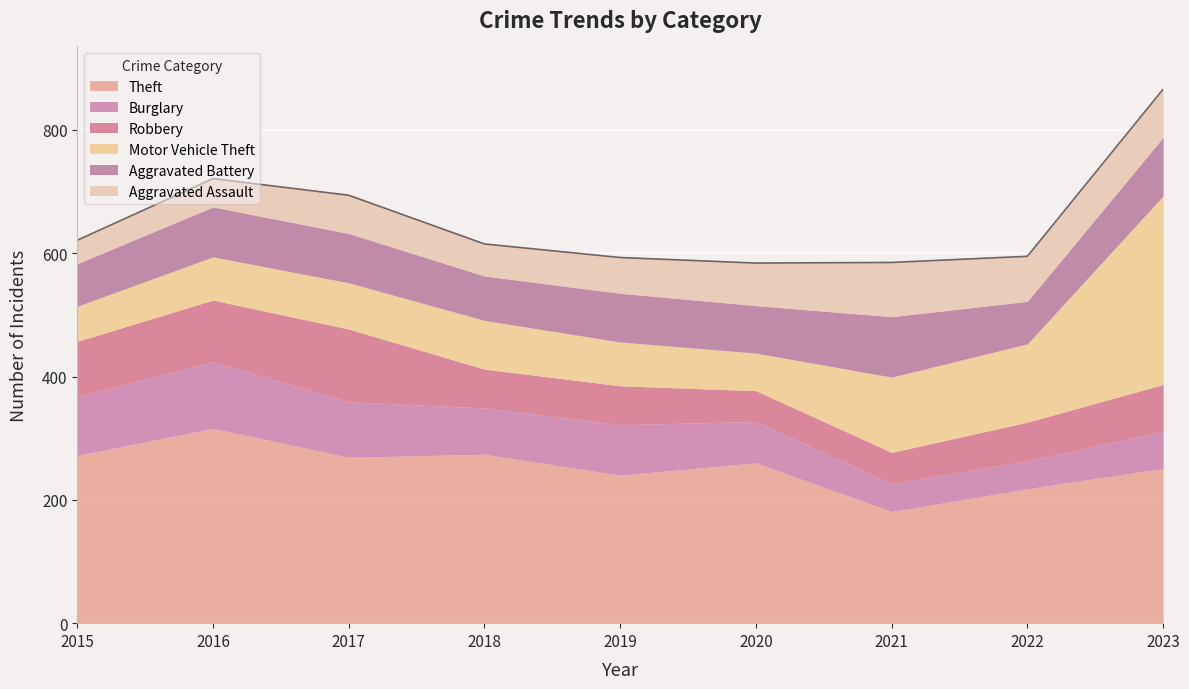

What is the spread (max minus min) of values at 2015?

234